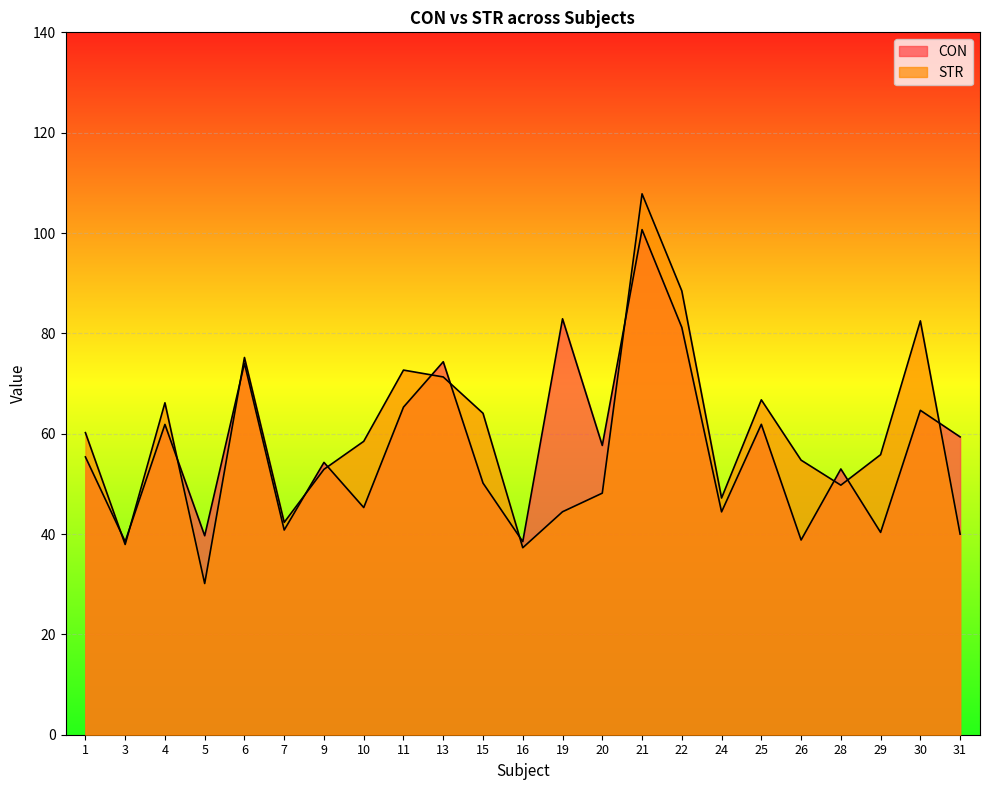

Where is STR nearest to the value 68?

25